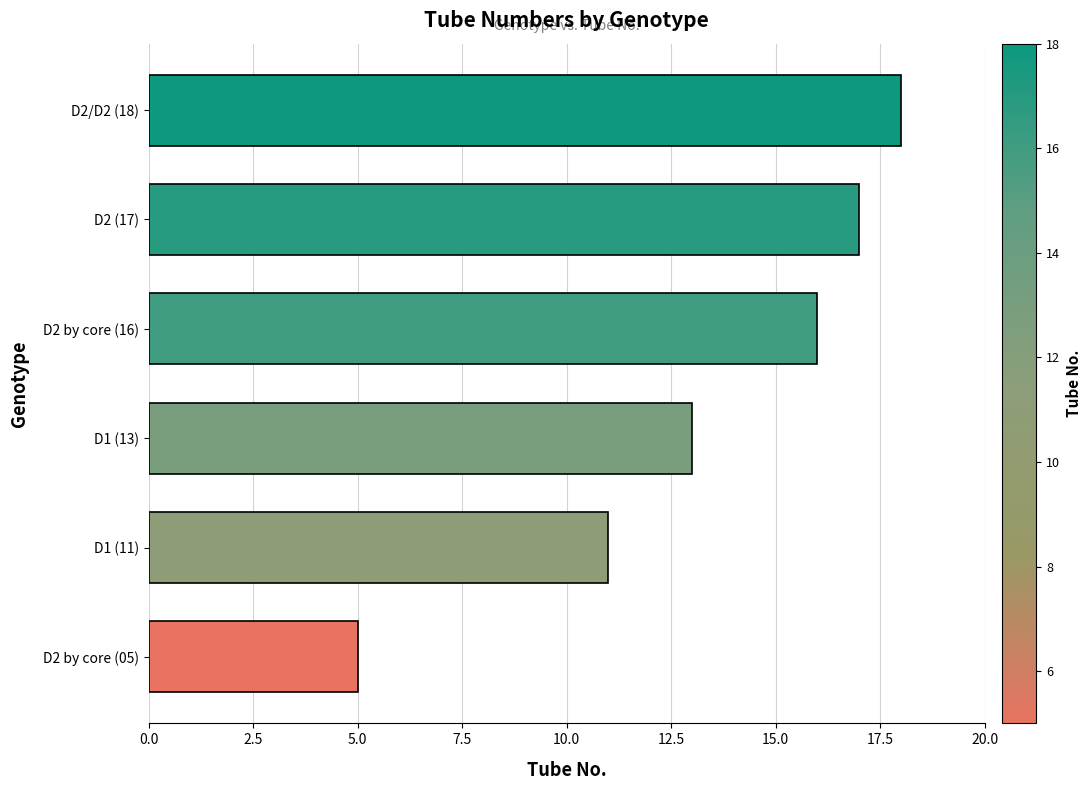

Reading bottom to top, what are all the values shown in this chart?

D2 by core (05)=5	D1 (11)=11	D1 (13)=13	D2 by core (16)=16	D2 (17)=17	D2/D2 (18)=18